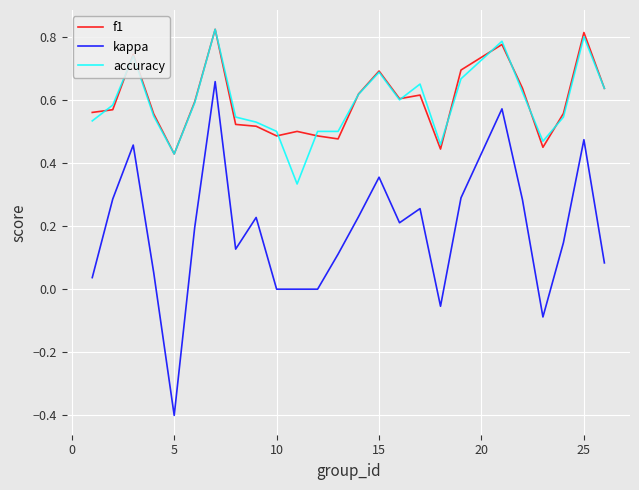

What is the minimum value shown in the chart?

-0.4